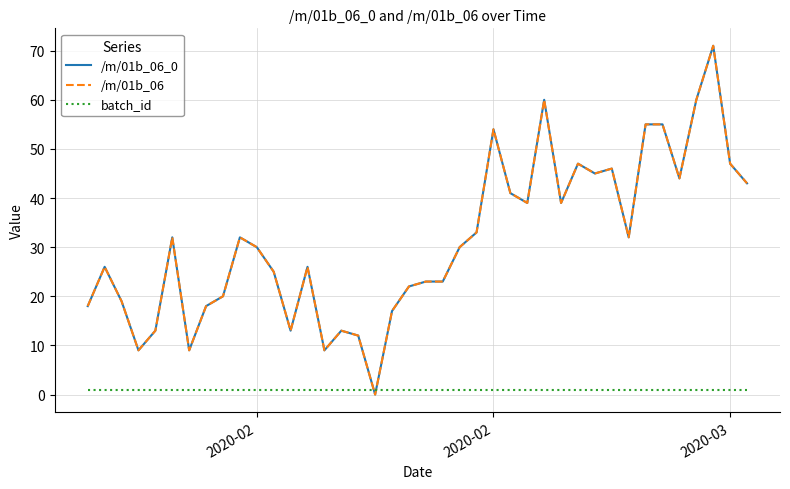

Does the chart display data point markers on the line(s)?

No